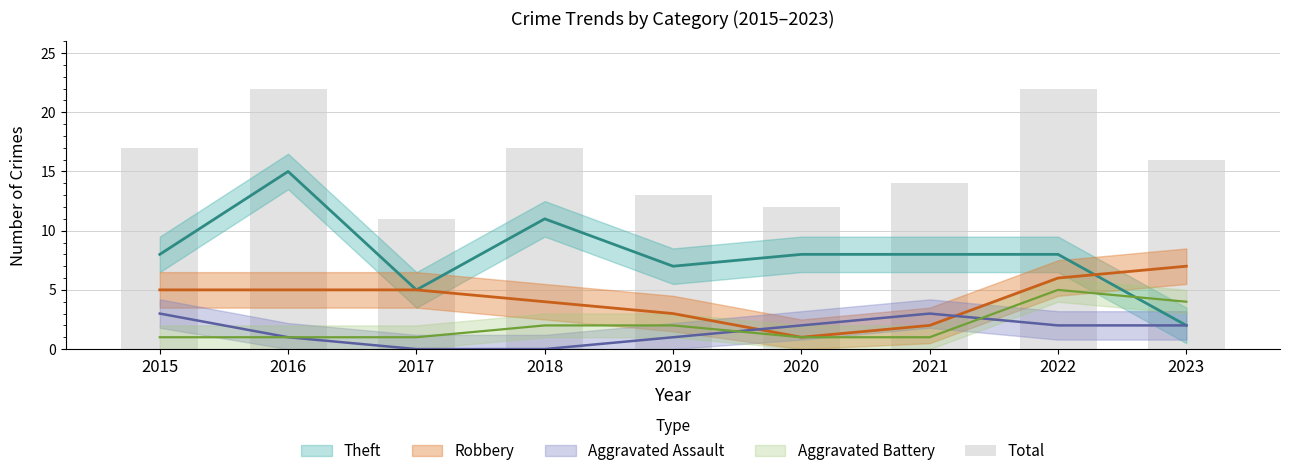

Rank the categories by value from lowest to highest.

2017, 2020, 2019, 2021, 2023, 2015, 2018, 2016, 2022